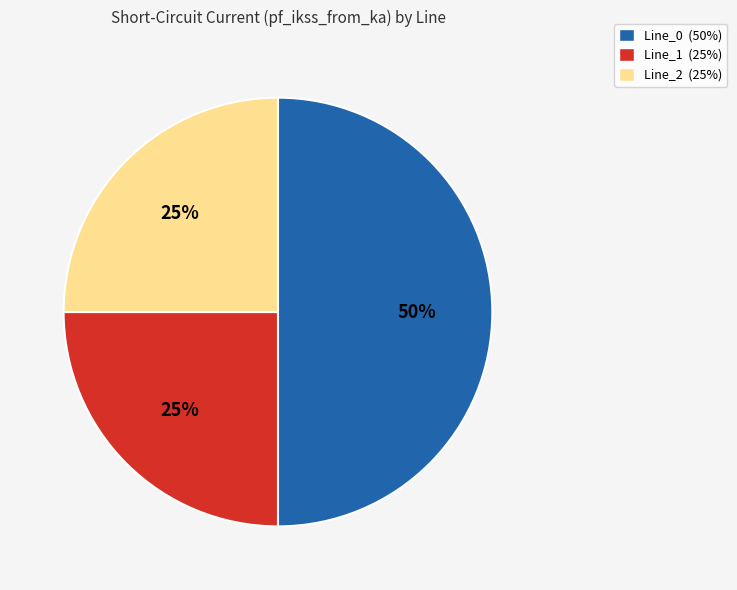

Between Line_1 and Line_0, which is larger?

Line_0